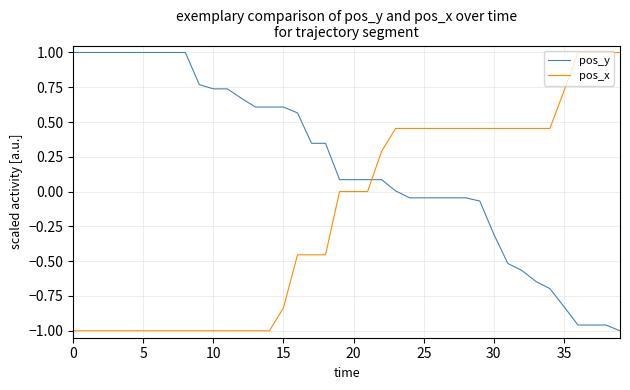

What is the highest value of the pos_y series?

1.0